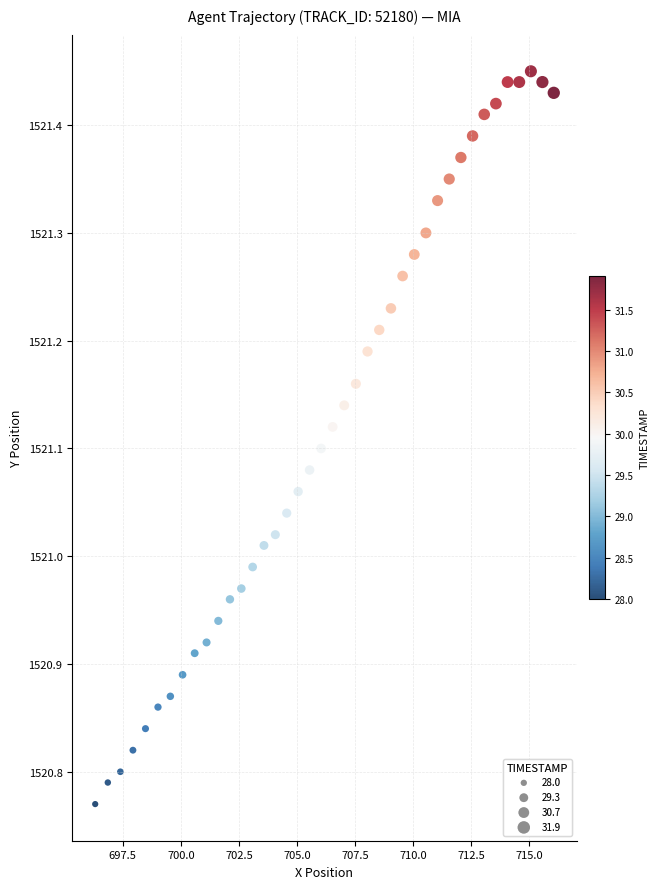

What is the range of Y values (max minus min)?

0.7